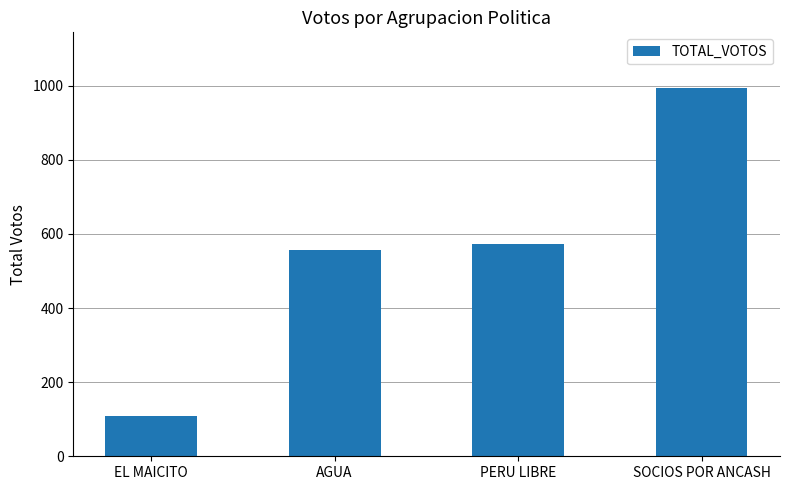

What is the ratio of the value at SOCIOS POR ANCASH to the value at PERU LIBRE?

1.7